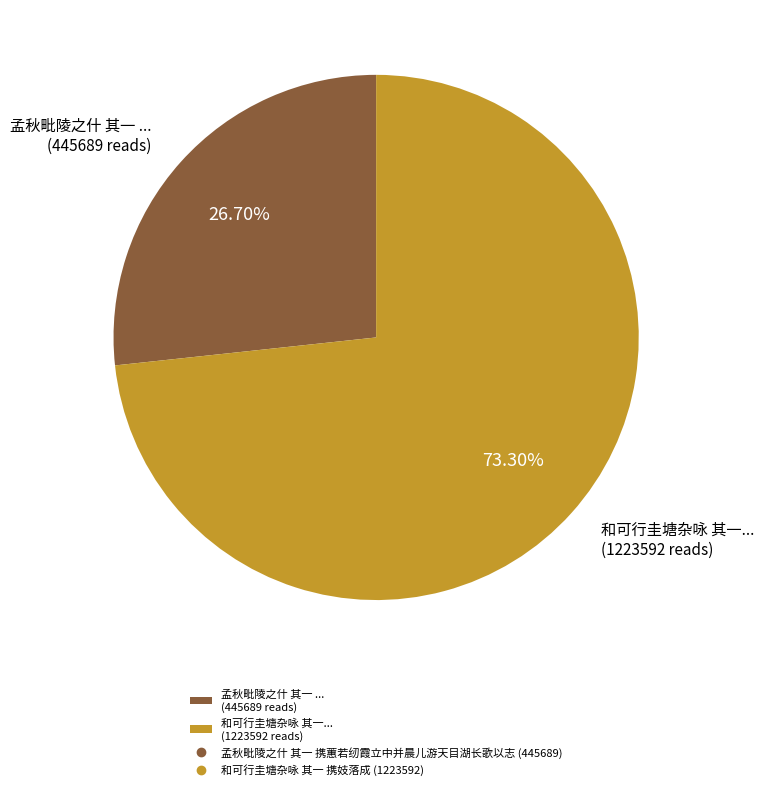

Which category accounts for the majority?

和可行圭塘杂咏 其一... (1223592 reads)